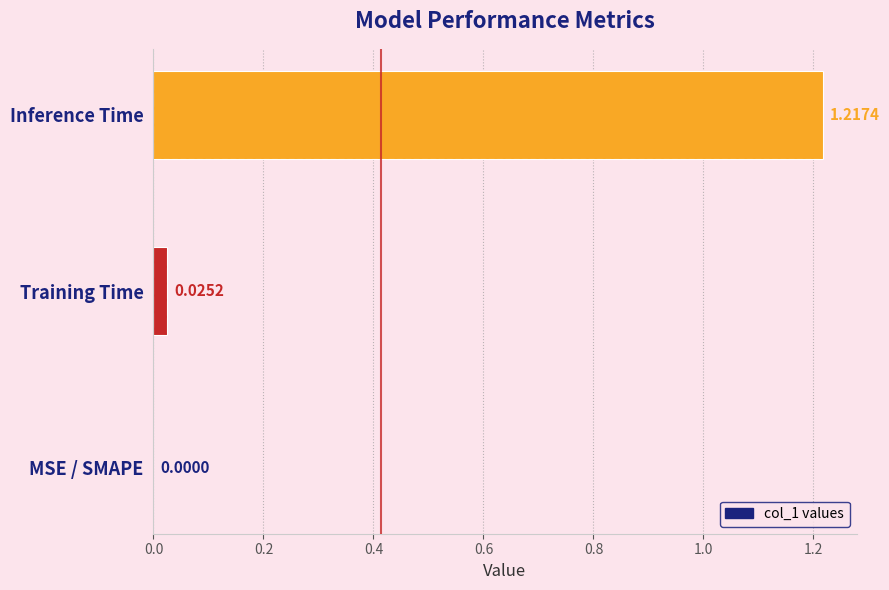

Which category has the highest value across all series?

Inference Time